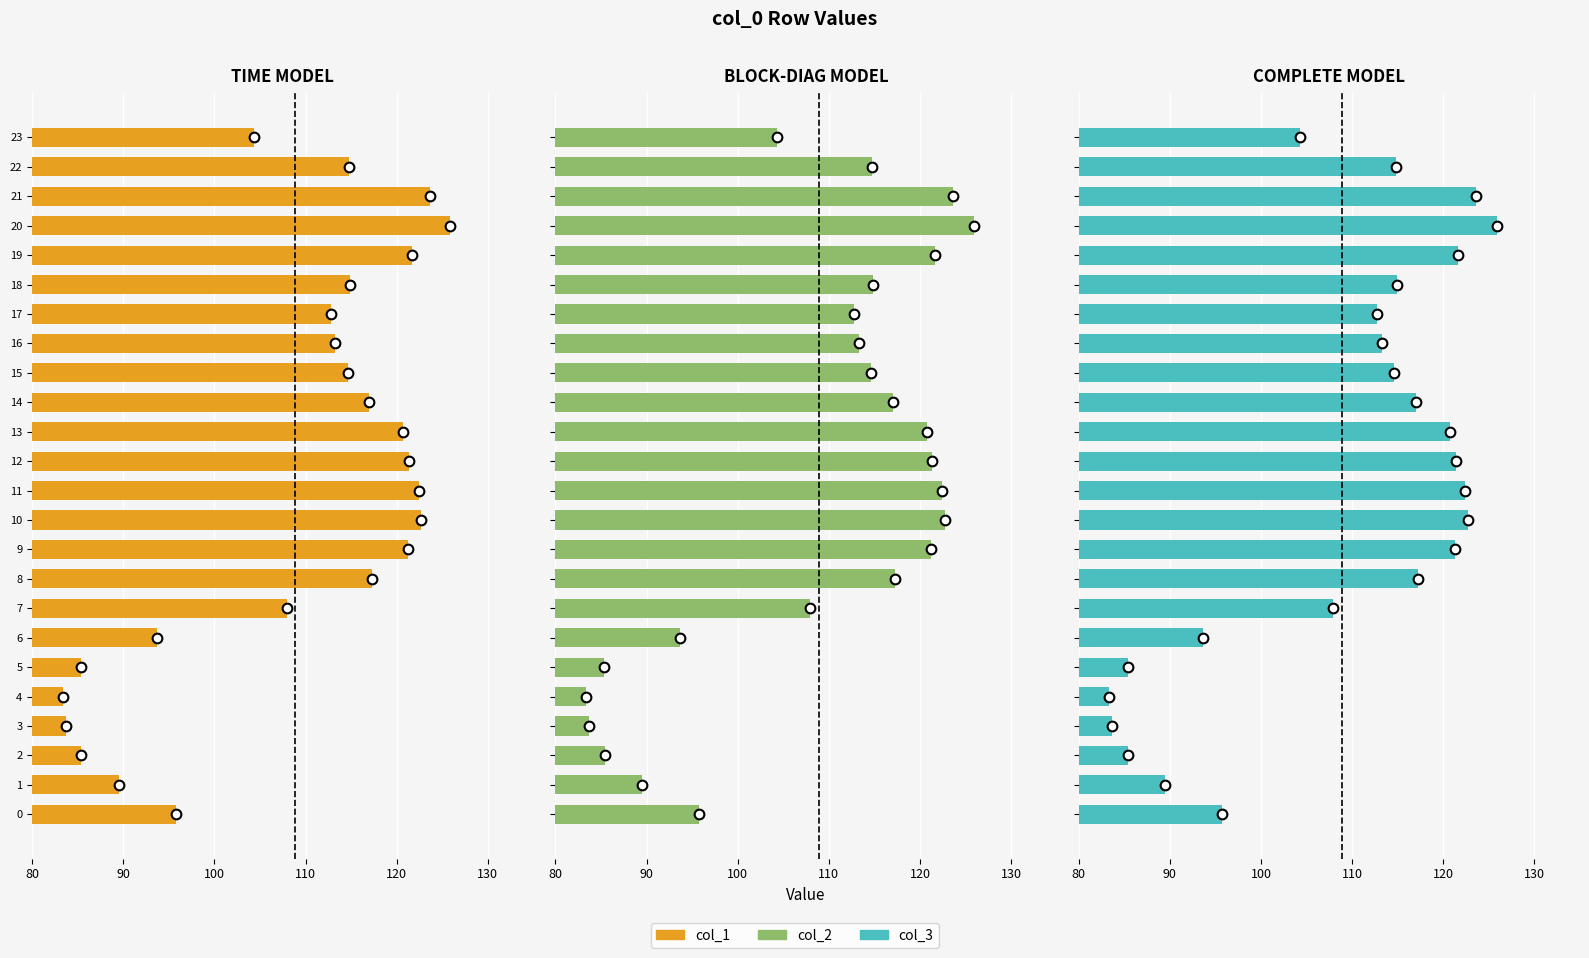

Where is COMPLETE MODEL nearest to the value 104?

23